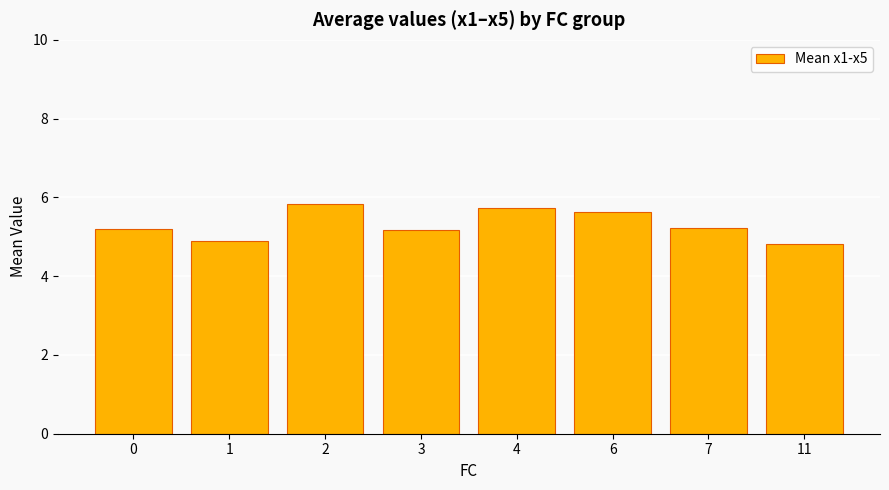

What is the change in value from 4 to 7?

-0.5